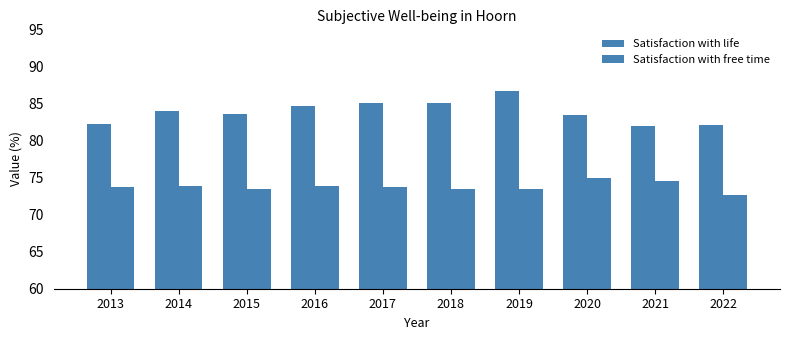

How many values in the Satisfaction with life series are below 84?

5